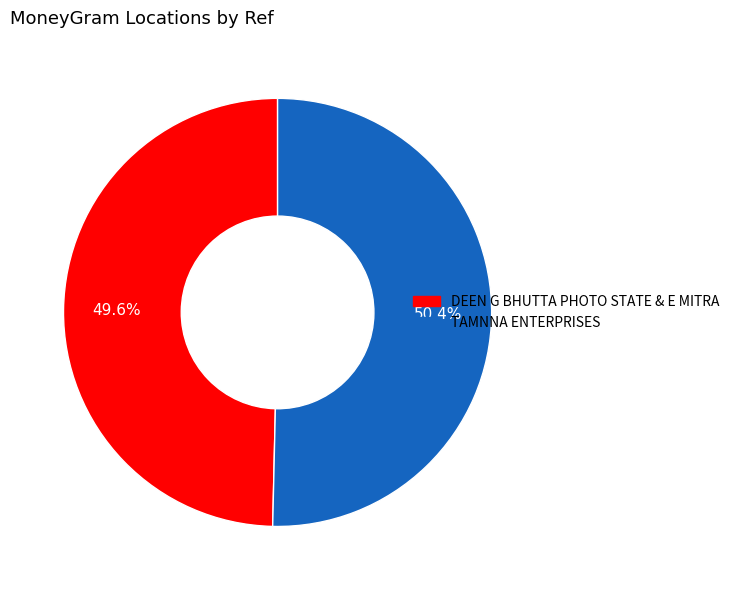

Rank the categories by value from lowest to highest.

DEEN G BHUTTA PHOTO STATE & E MITRA, TAMNNA ENTERPRISES